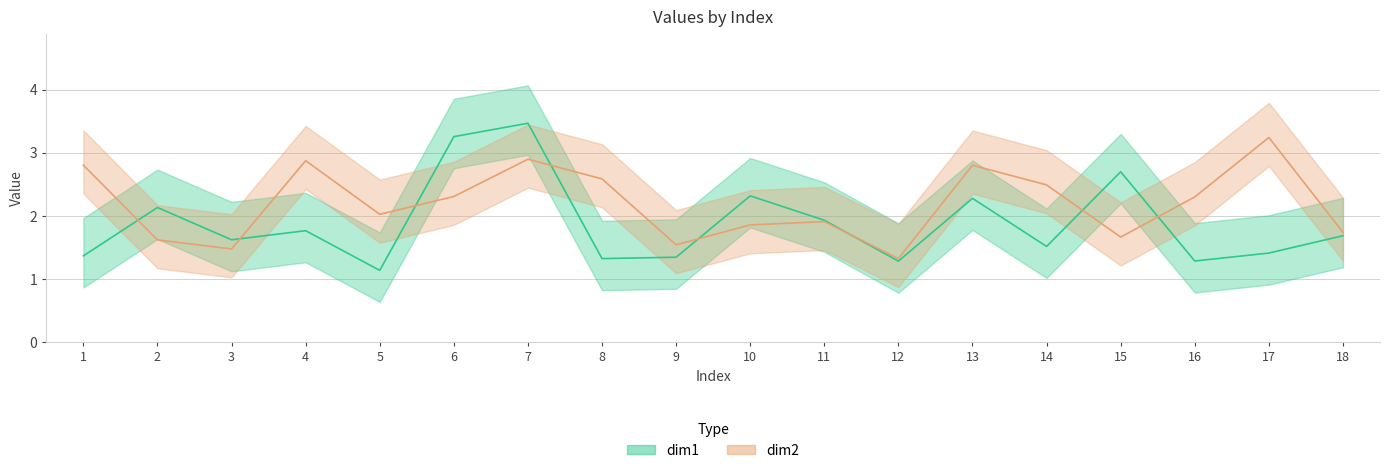

Reading left to right, extract all data points from this chart.

dim1: 1=1.4	2=2.1	3=1.6	4=1.8	5=1.1	6=3.3	7=3.5	8=1.3	9=1.3	10=2.3	11=1.9	12=1.3	13=2.3	14=1.5	15=2.7	16=1.3	17=1.4	18=1.7
dim2: 1=2.8	2=1.6	3=1.5	4=2.9	5=2.0	6=2.3	7=2.9	8=2.6	9=1.5	10=1.9	11=1.9	12=1.3	13=2.8	14=2.5	15=1.7	16=2.3	17=3.2	18=1.7